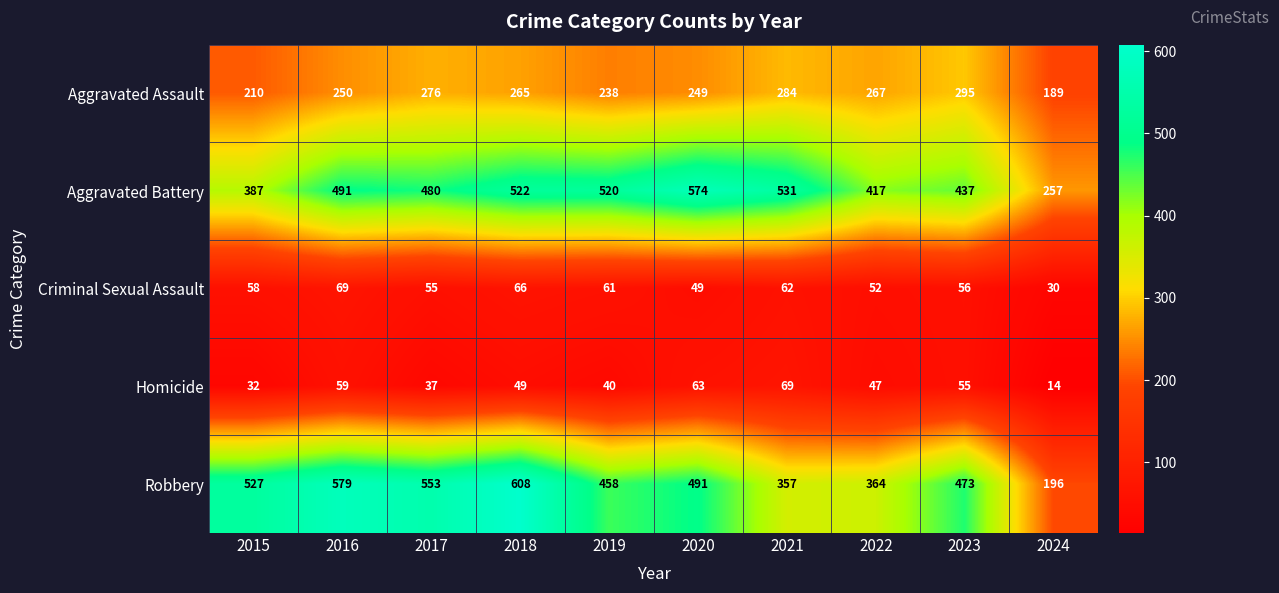

Read the Aggravated Battery value at 2016.

491